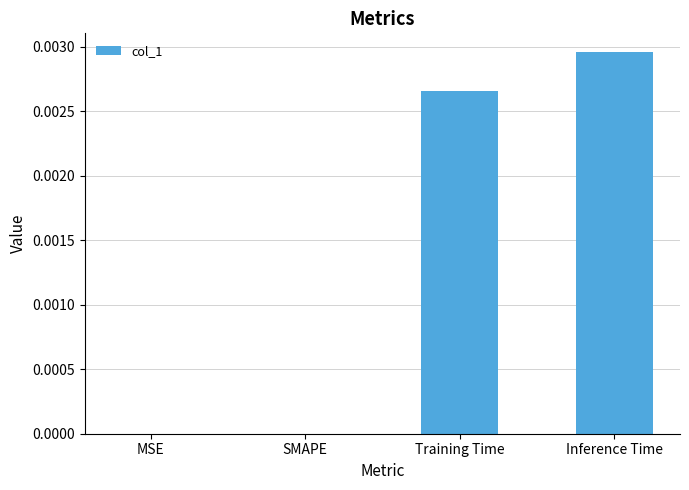

Does the chart contain stacked bars?

No